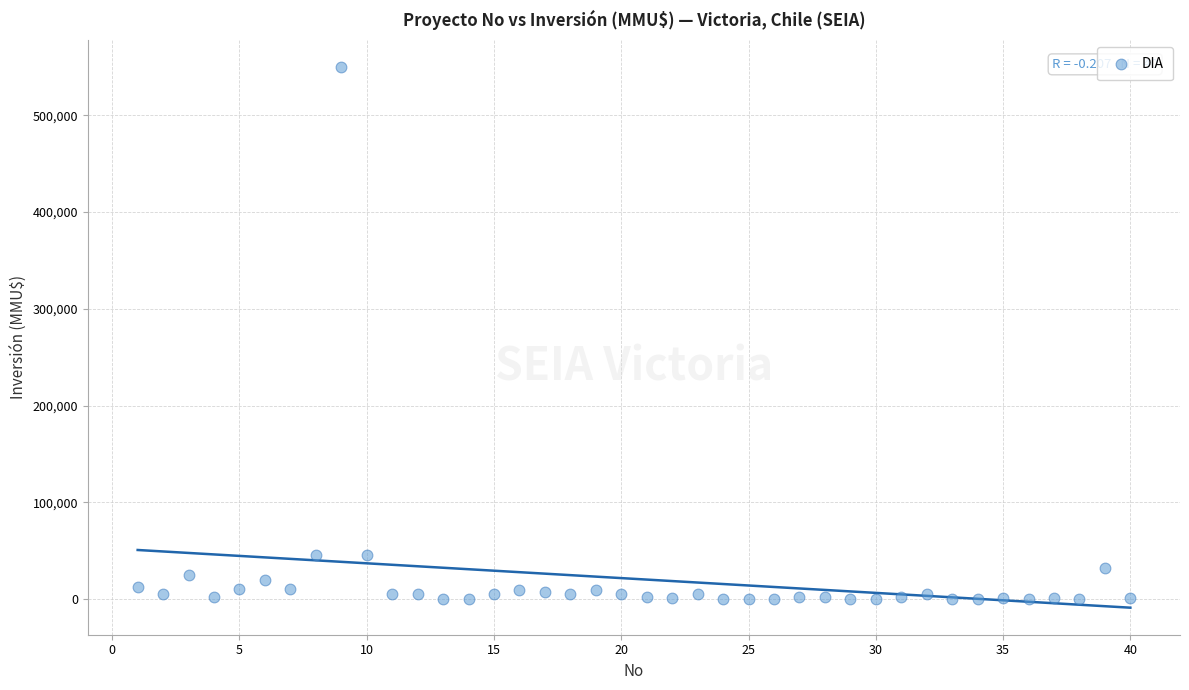

What is the range of X values (max minus min)?

39